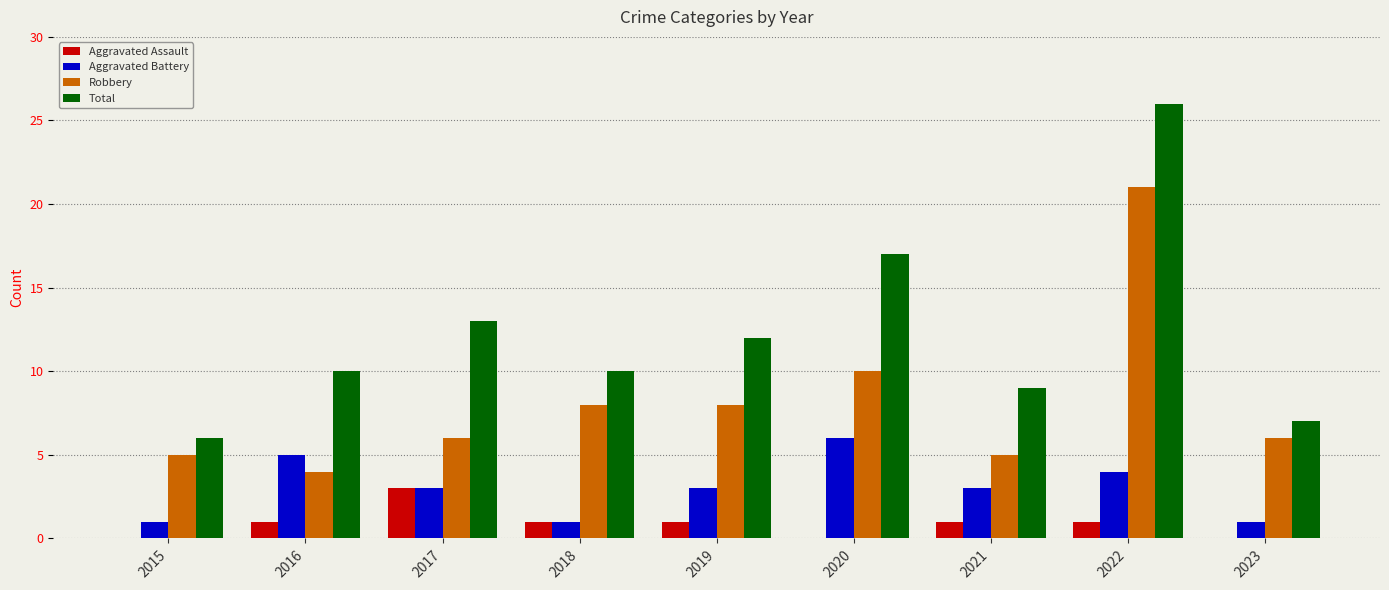

Which series changed the most between 2019 and 2023?

Total